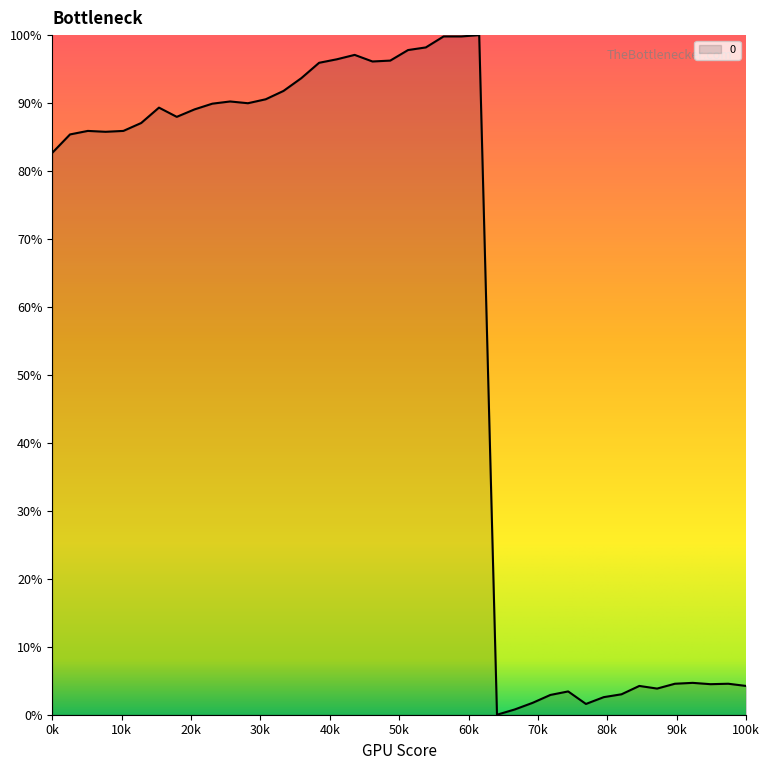

How many lines are shown in the chart?

1